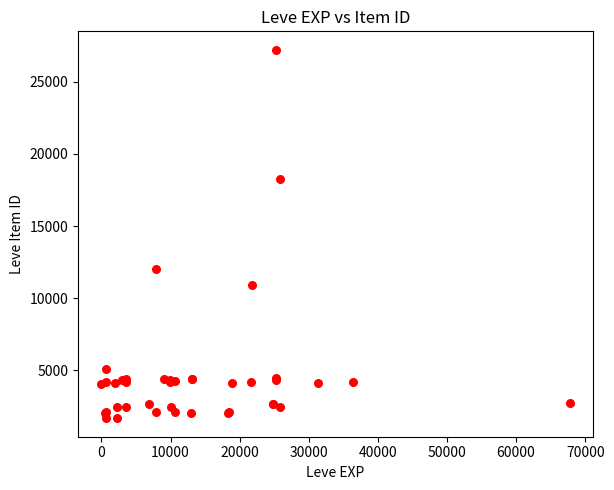

What Y value in the scatter plot is closest to 14448?

12018